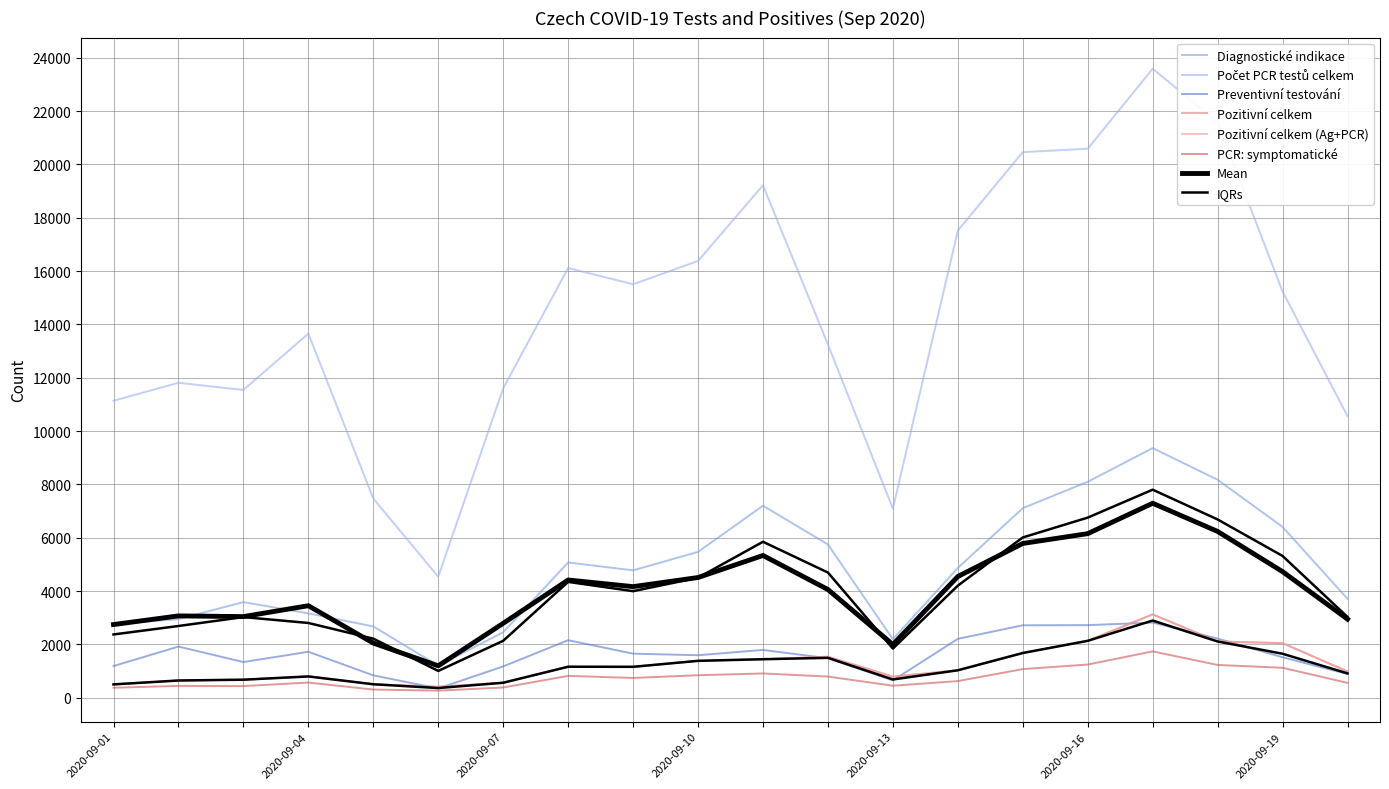

Which series has the widest spread of values?

Počet PCR testů celkem